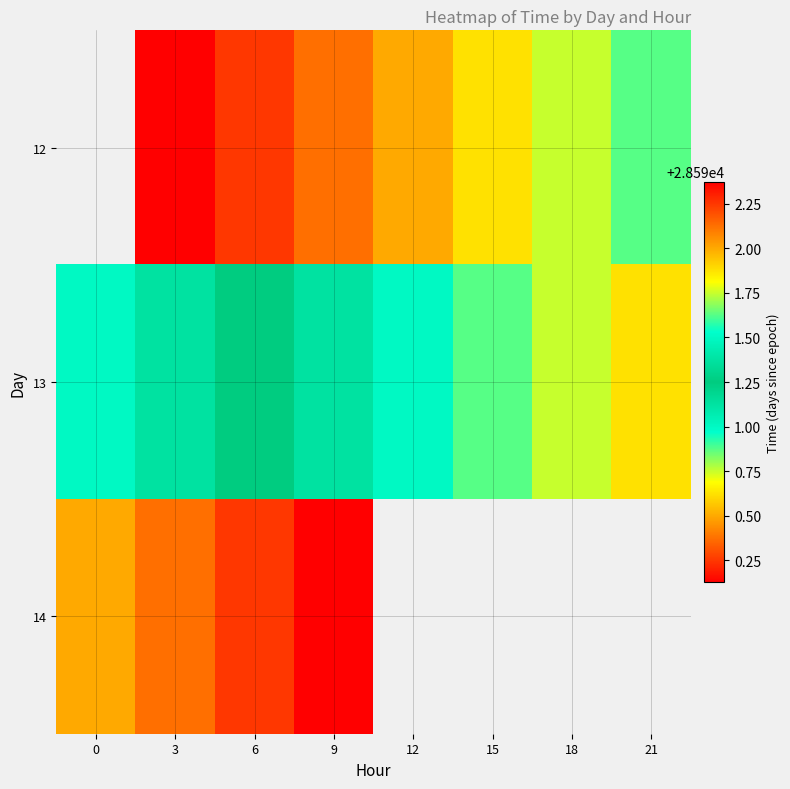

How many 12 values are between 28590 and 28591?

7